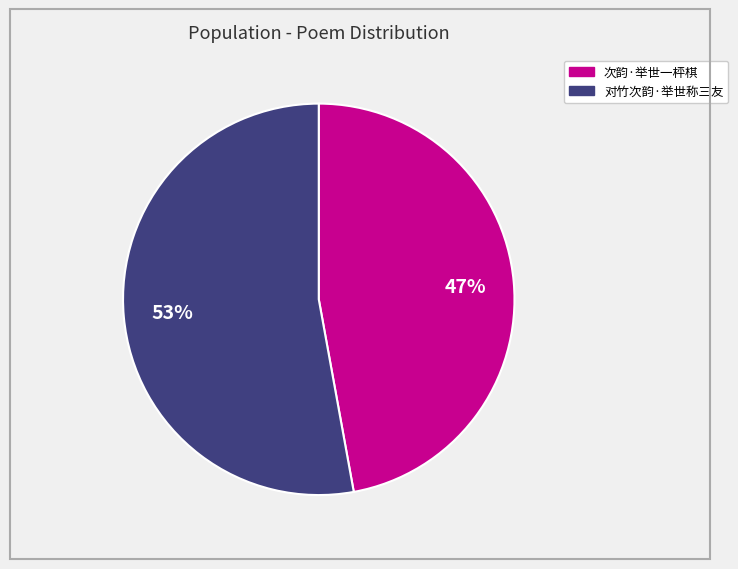

Is the sum of 对竹次韵·举世称三友 and 次韵·举世一枰棋 greater than half?

Yes